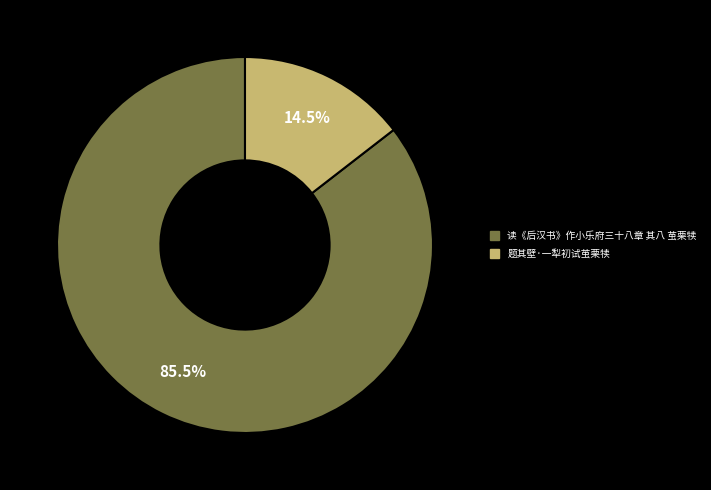

Rank the categories by value from lowest to highest.

题其壁·一犁初试茧栗犊, 读《后汉书》作小乐府三十八章 其八 茧栗犊